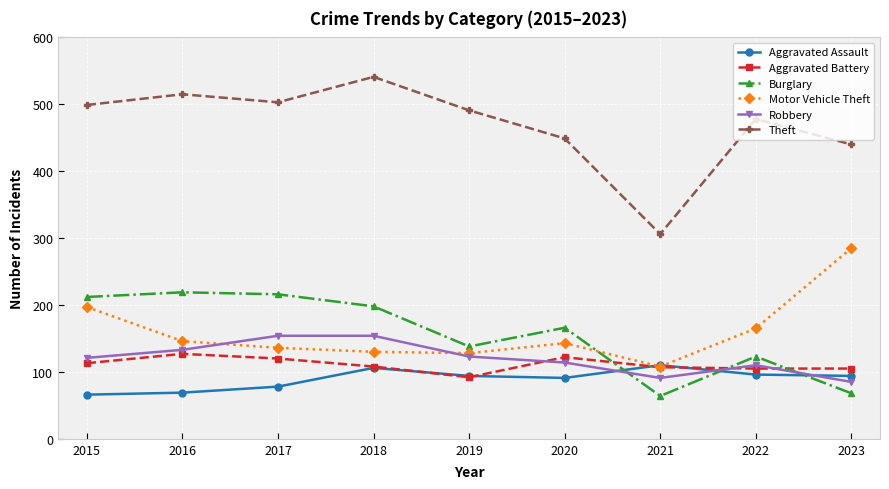

What are all the series names shown in the legend?

Aggravated Assault, Aggravated Battery, Burglary, Motor Vehicle Theft, Robbery, Theft